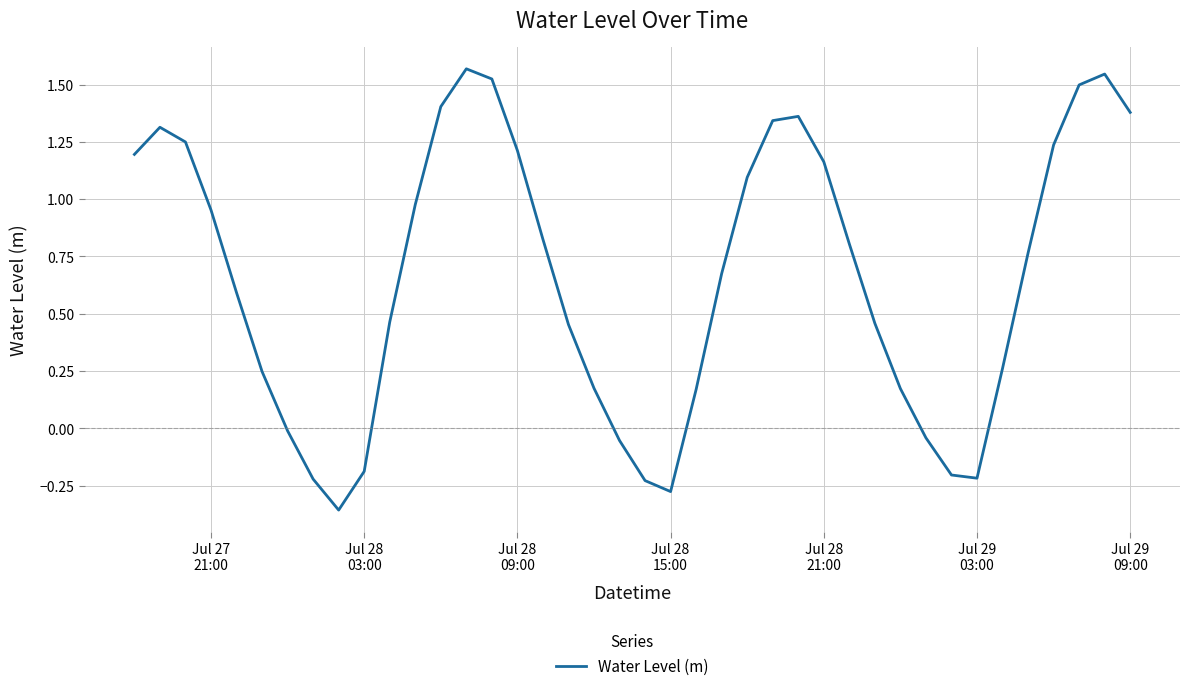

What is the difference between the maximum and minimum values?

1.9